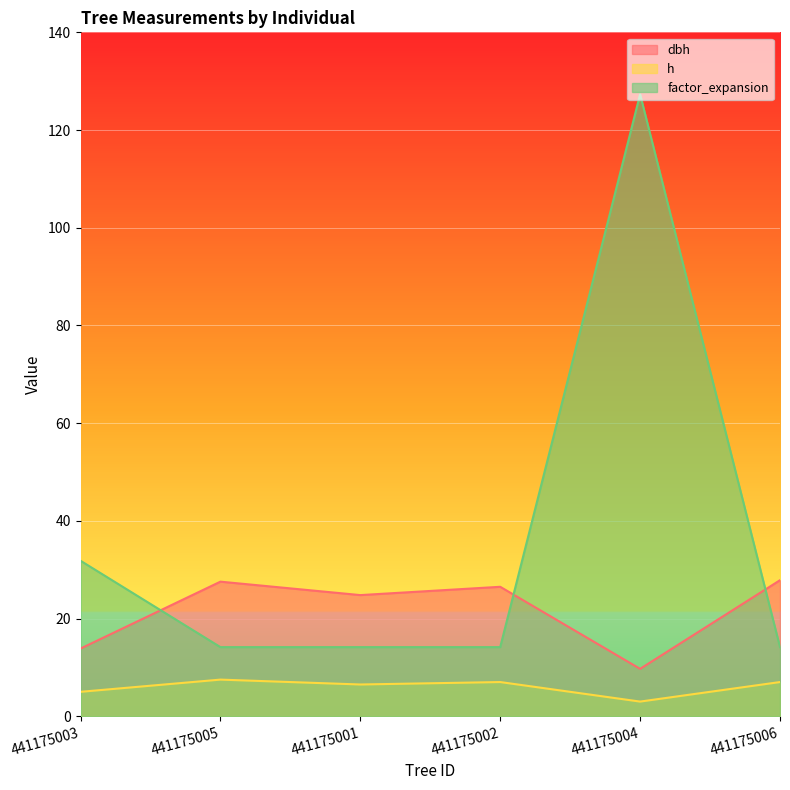

Which series changed the most between 441175003 and 441175001?

factor_expansion